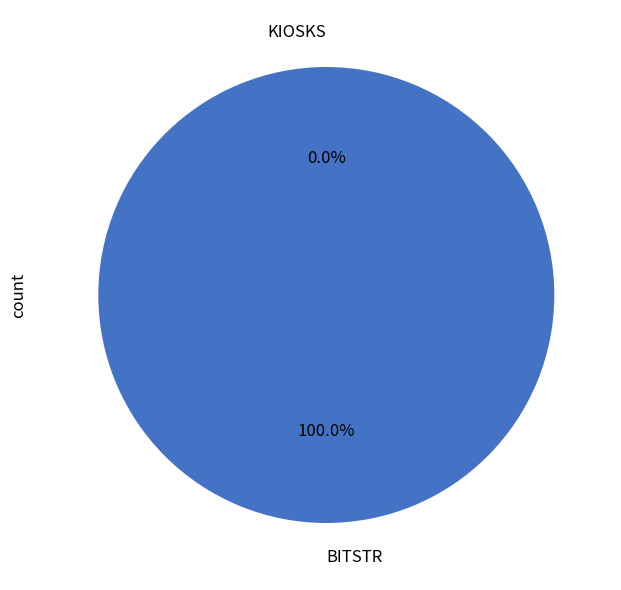

What is the majority slice?

BITSTR